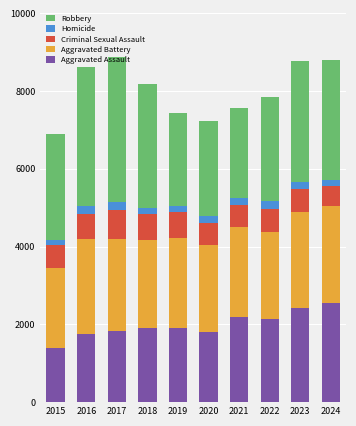

How many categories are shown in the chart?

10